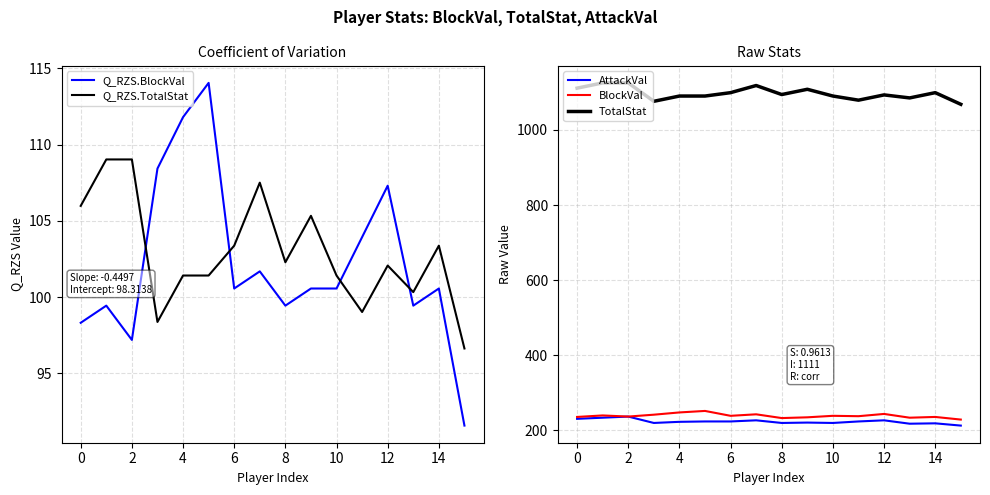

Where does the AttackVal series first go above 224?

0